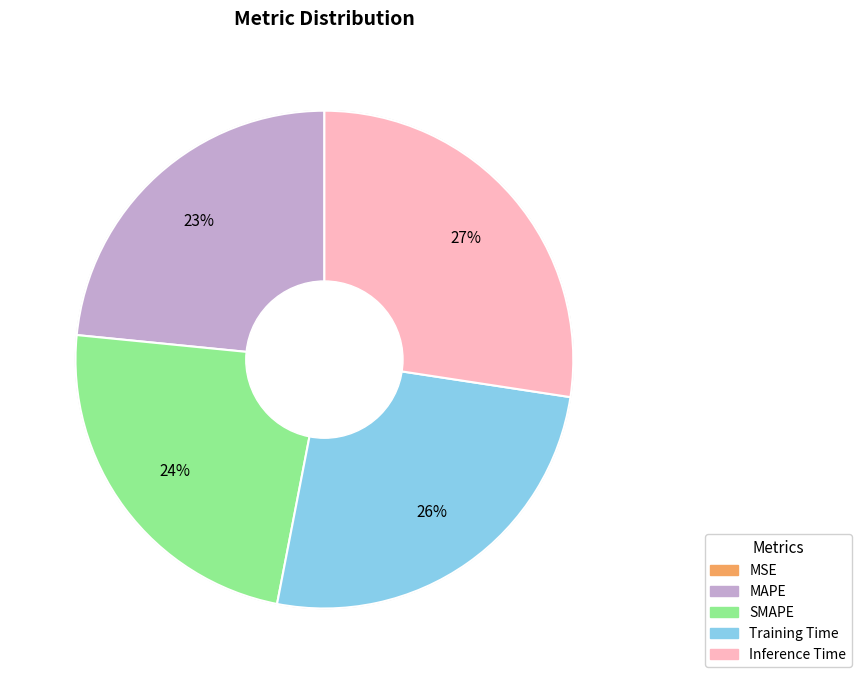

To the nearest percent, what percentage of the pie is MAPE?

23%